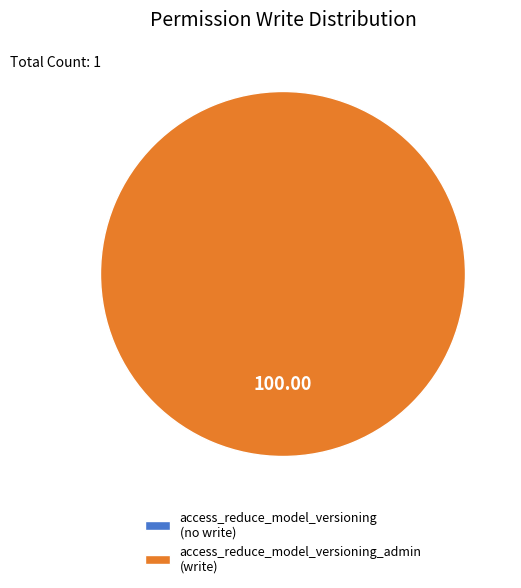

Which category has the biggest portion of the pie?

access_reduce_model_versioning_admin